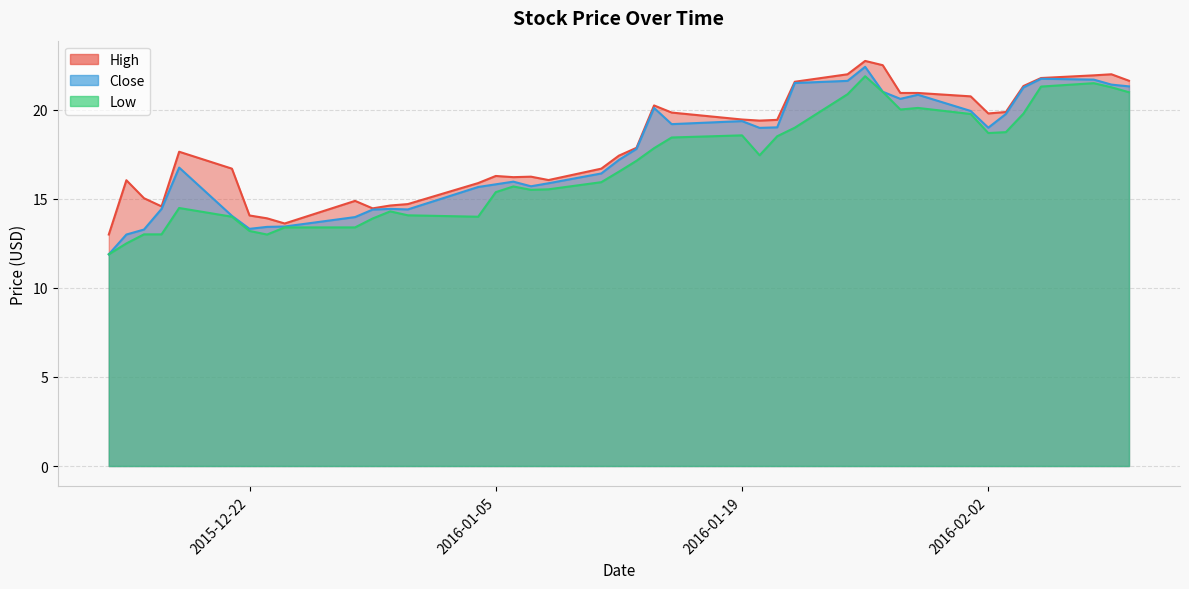

True or false: Close and Low intersect in this chart.

False